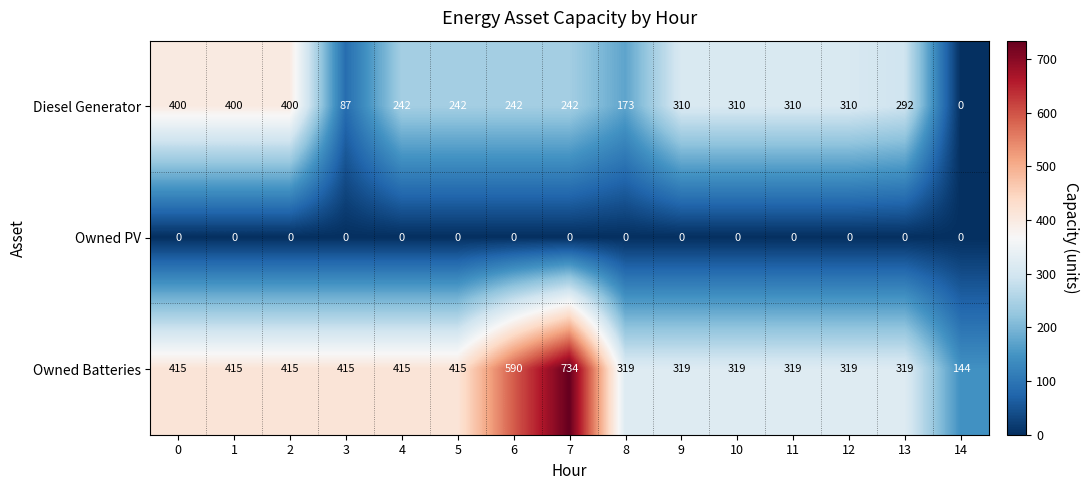

At 4, list the series in order from largest to smallest.

Owned Batteries, Diesel Generator, Owned PV